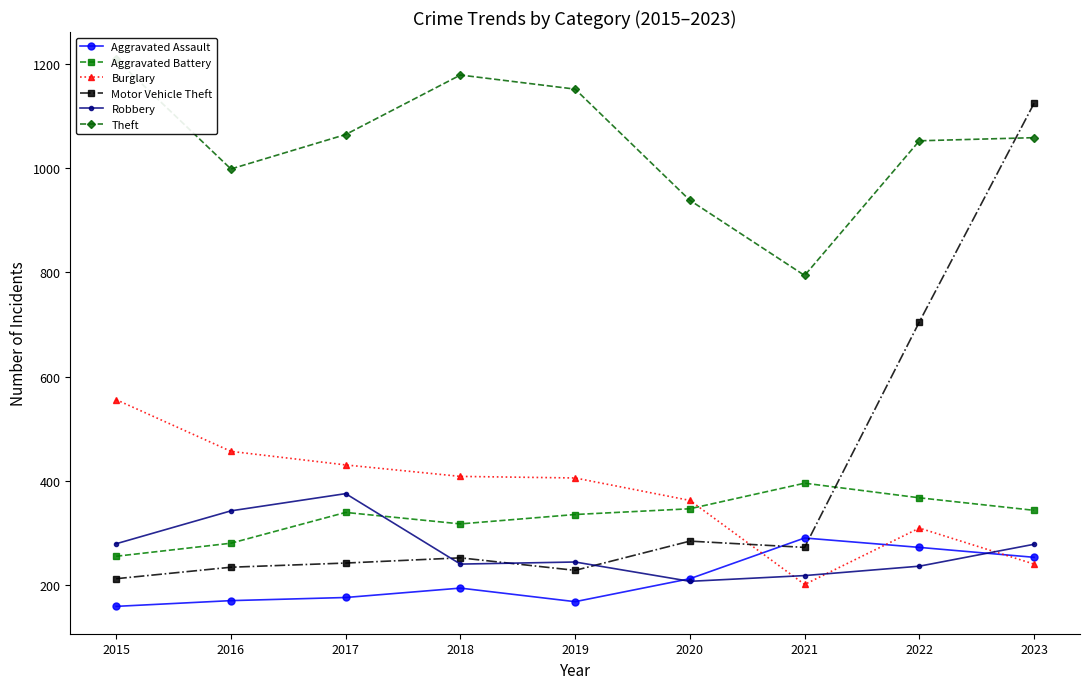

Reading left to right, transcribe all the data shown in this chart.

Aggravated Assault: 2015=160	2016=171	2017=177	2018=195	2019=169	2020=213	2021=291	2022=273	2023=254
Aggravated Battery: 2015=256	2016=281	2017=340	2018=318	2019=336	2020=347	2021=396	2022=368	2023=344
Burglary: 2015=556	2016=457	2017=431	2018=409	2019=406	2020=363	2021=202	2022=310	2023=241
Motor Vehicle Theft: 2015=213	2016=235	2017=243	2018=253	2019=229	2020=285	2021=273	2022=705	2023=1124
Robbery: 2015=280	2016=343	2017=376	2018=241	2019=245	2020=208	2021=219	2022=237	2023=279
Theft: 2015=1208	2016=998	2017=1064	2018=1178	2019=1151	2020=938	2021=794	2022=1052	2023=1058